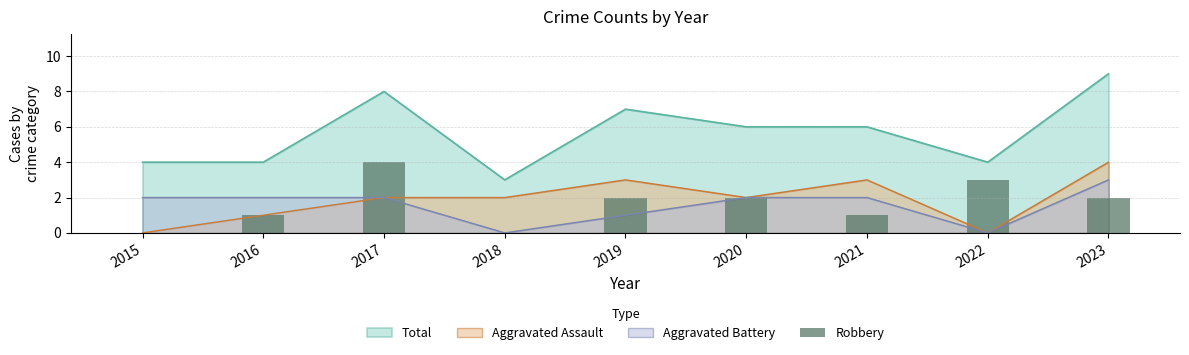

What is the highest value of the Aggravated Battery series?

3